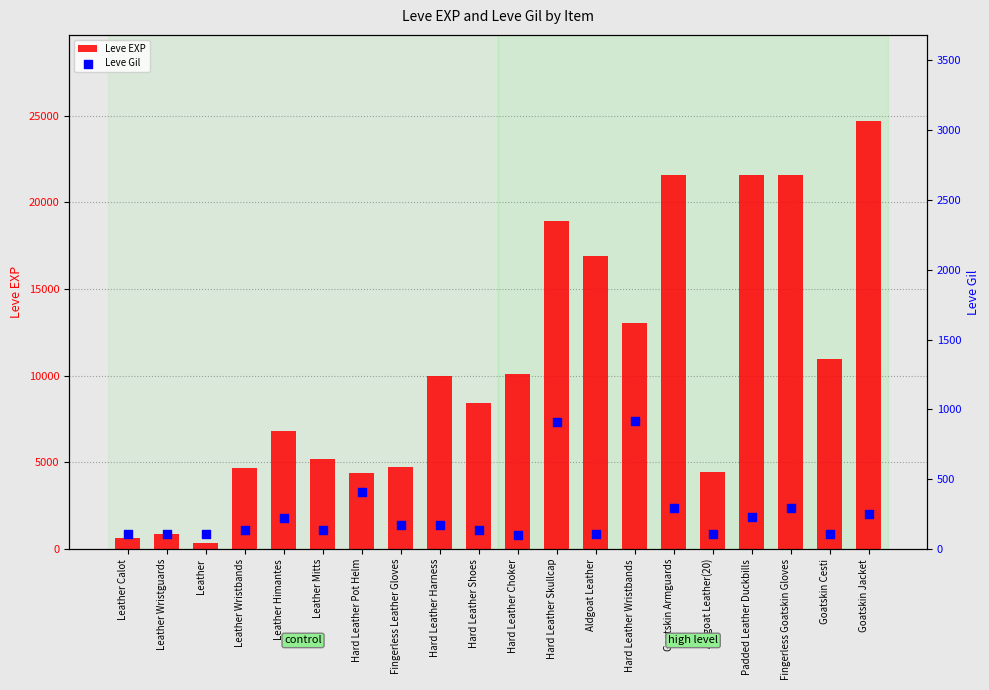

Which series has the largest Y range (max minus min)?

Leve EXP